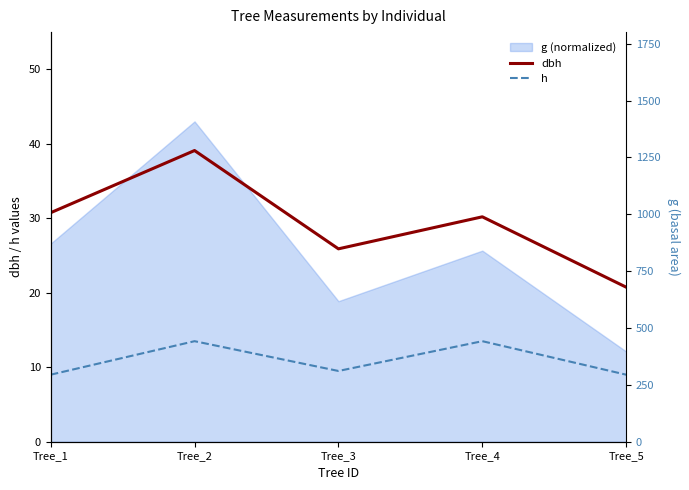

The dbh series shows 27.4 at Tree_5. True or false?

False